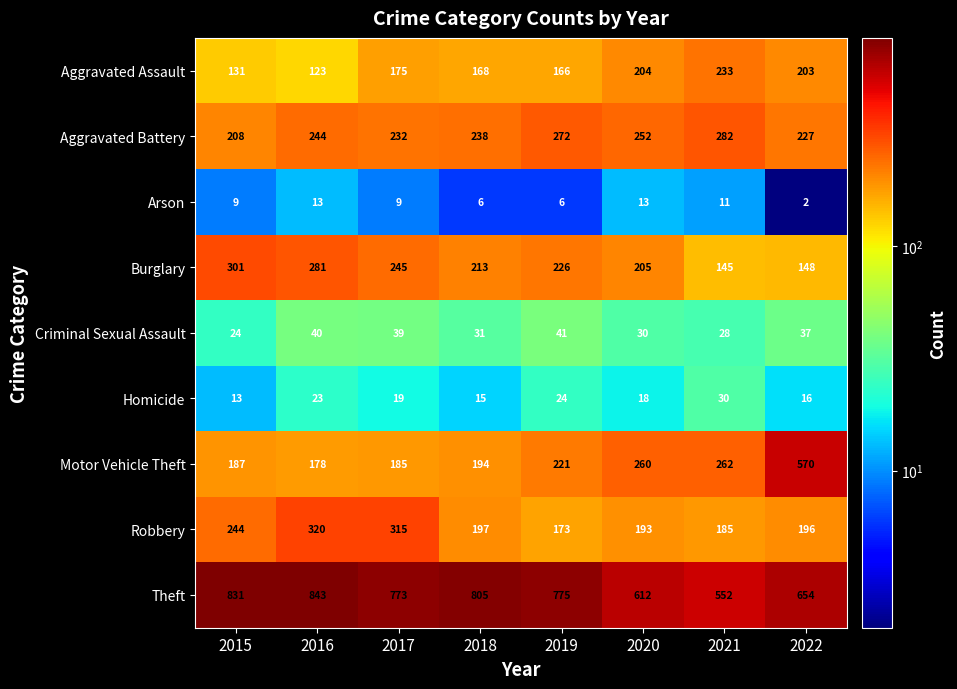

What is the total value across all series at 2022?

2053